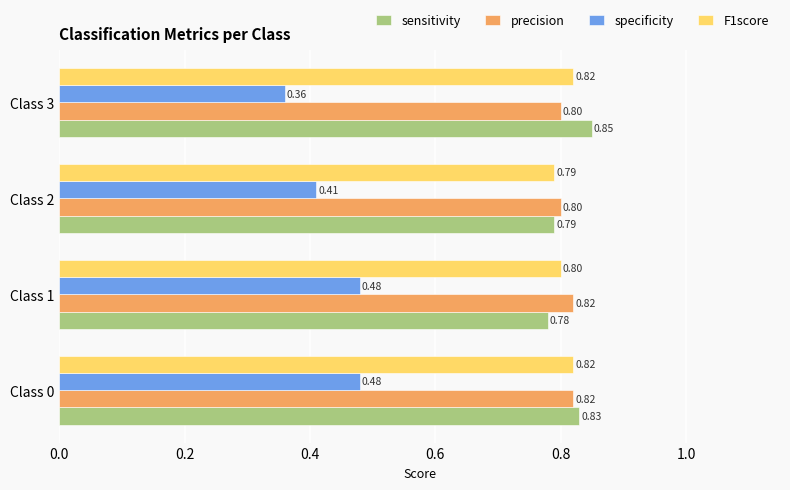

What is the average value of the precision series?

0.8